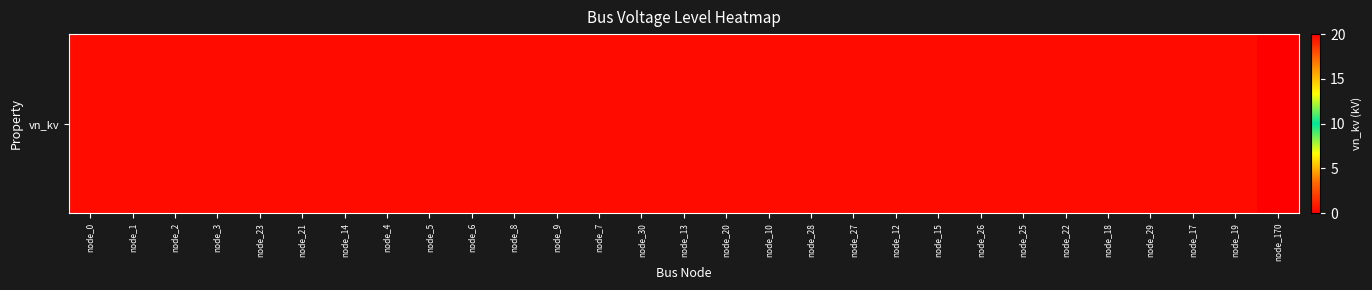

Reading left to right, transcribe all the data shown in this chart.

0.4	0.4	0.4	0.4	0.4	0.4	0.4	0.4	0.4	0.4	0.4	0.4	0.4	0.4	0.4	0.4	0.4	0.4	0.4	0.4	0.4	0.4	0.4	0.4	0.4	0.4	0.4	0.4	20.0